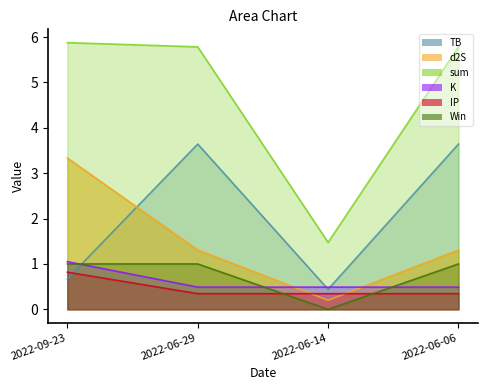

Is it true that IP equals 0.3 at 2022-06-29?

True